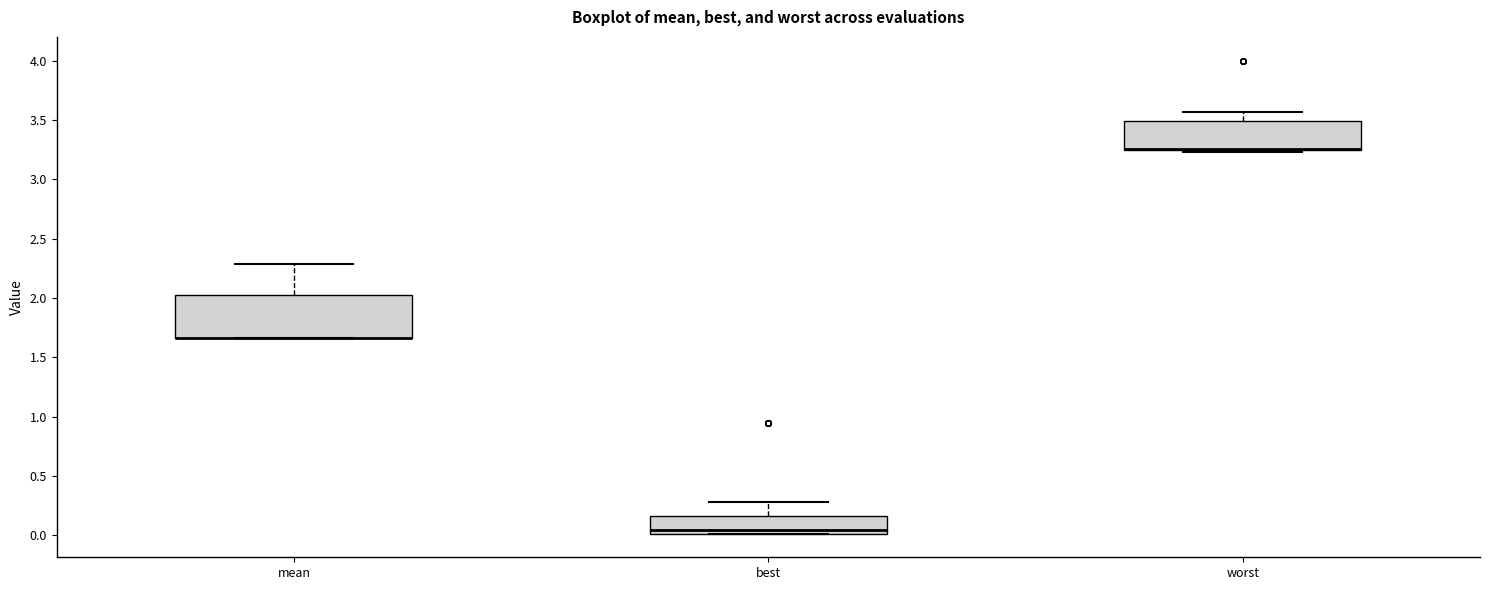

Reading left to right, read every box against the y-axis: the position of its median line, the range the box covers, and the ends of its whiskers. The values are not printed on the chart, so give them approximately, as read against the axis.

mean: median 1.65 (drawn on the box's lower edge), box 1.65 to 2.00, whiskers 1.65 to 2.30
best: median 0.05, box 0.00 to 0.15, whiskers 0.00 to 0.30
worst: median 3.25 (drawn on the box's lower edge), box 3.25 to 3.50, whiskers 3.25 (just below the box's lower edge) to 3.55